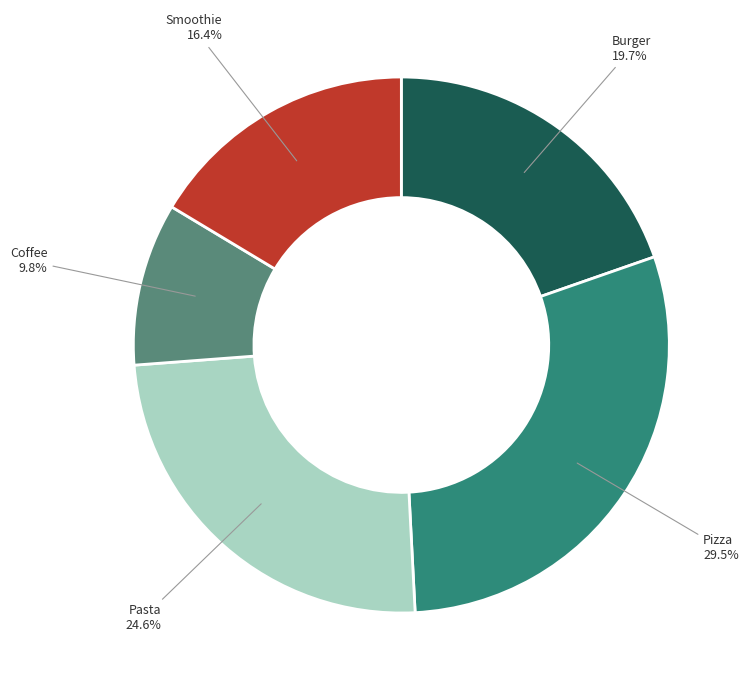

Does any single category account for the majority?

No